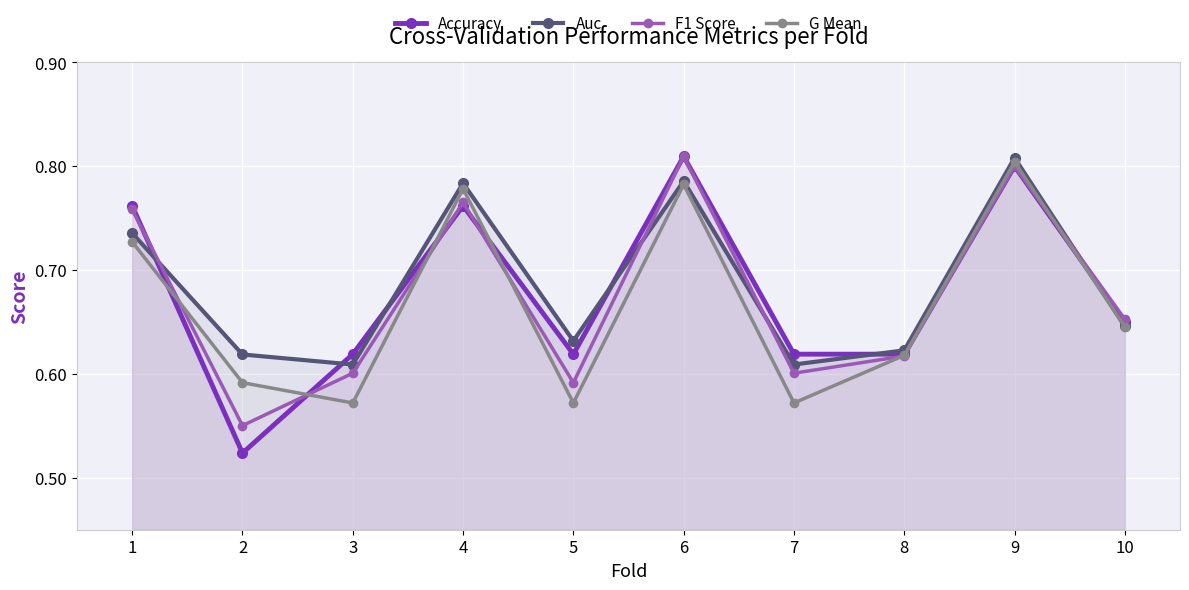

The Accuracy series shows 1.0 at 10. True or false?

False